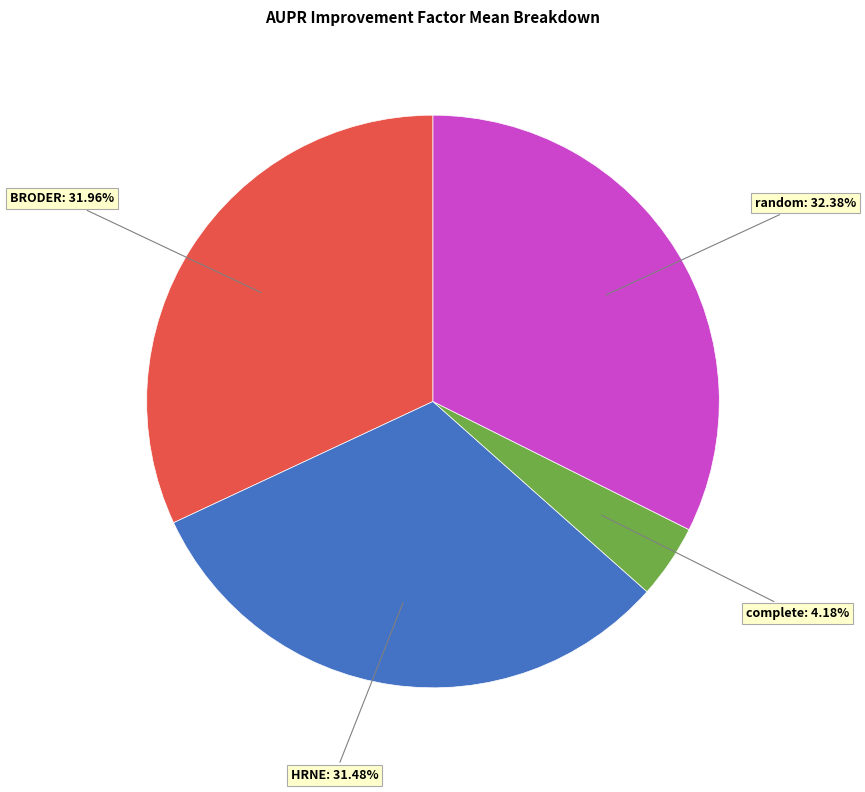

What percentage is the random slice, to the nearest percent?

32%